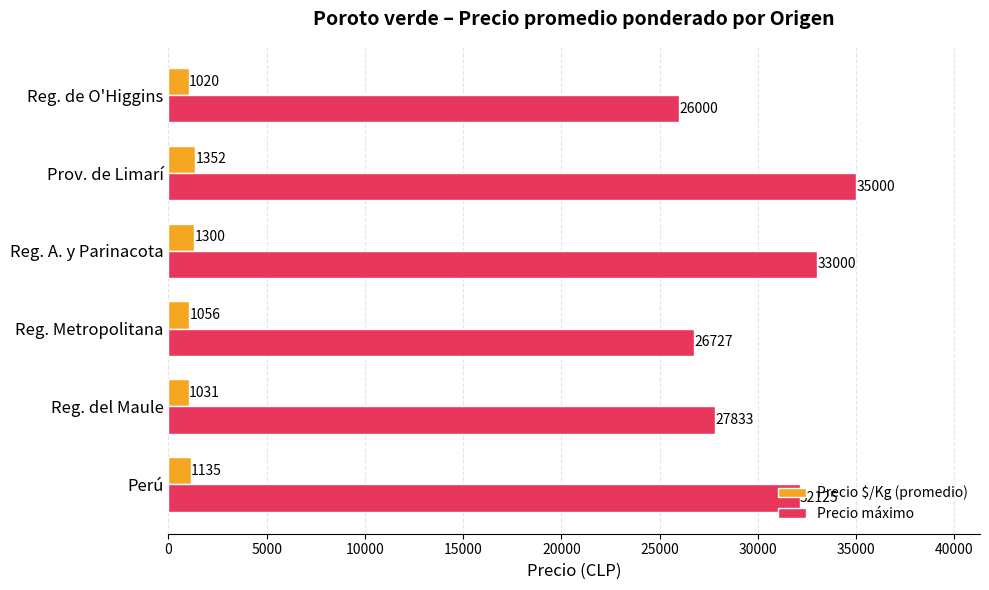

Rank the series by their maximum value, from lowest to highest.

Precio $/Kg (promedio), Precio máximo